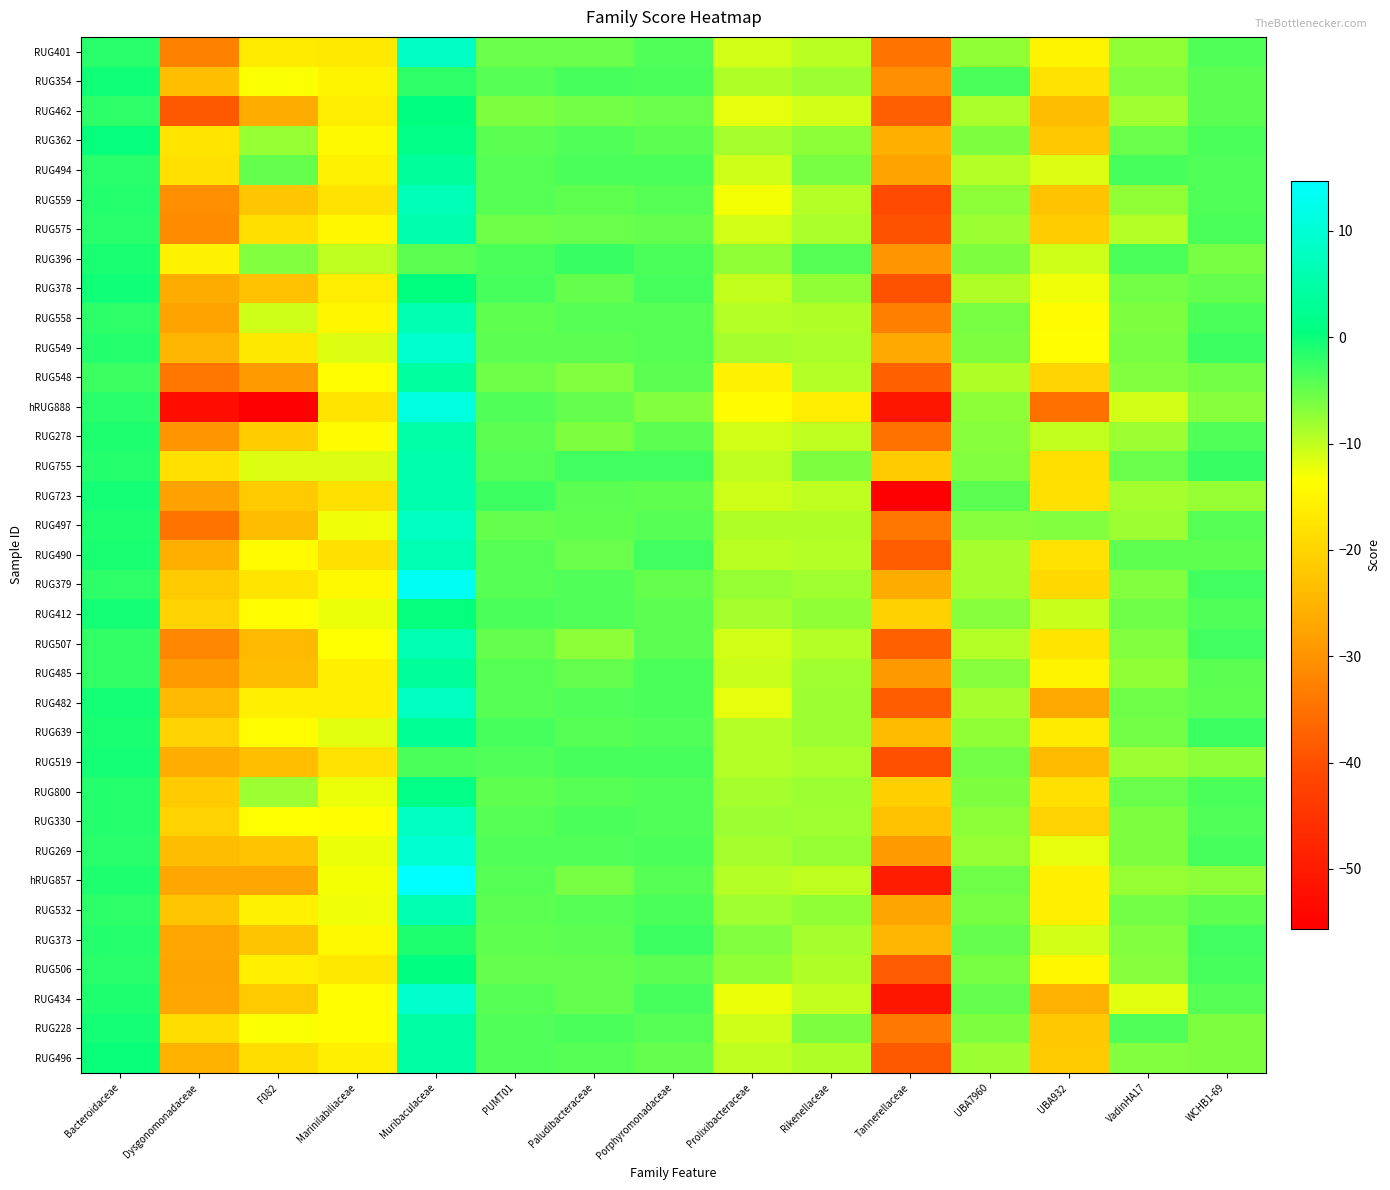

Reading left to right, transcribe all the data shown in this chart.

RUG401: Bacteroidaceae=-1.7	Dysgonomonadaceae=-32.6	F082=-16.4	Marinilabiliaceae=-16.7	Muribaculaceae=8.4	PUMT01=-5.1	Paludibacteraceae=-5.1	Porphyromonadaceae=-3.7	Prolixibacteraceae=-11.0	Rikenellaceae=-9.7	Tannerellaceae=-34.5	UBA7960=-7.4	UBA932=-15.2	VadinHA17=-7.5	WCHB1-69=-3.8
RUG354: Bacteroidaceae=-0.2	Dysgonomonadaceae=-23.4	F082=-13.2	Marinilabiliaceae=-15.1	Muribaculaceae=-1.8	PUMT01=-4.0	Paludibacteraceae=-3.3	Porphyromonadaceae=-3.5	Prolixibacteraceae=-9.0	Rikenellaceae=-7.9	Tannerellaceae=-30.8	UBA7960=-3.5	UBA932=-17.8	VadinHA17=-6.6	WCHB1-69=-4.4
RUG462: Bacteroidaceae=-1.9	Dysgonomonadaceae=-38.6	F082=-26.3	Marinilabiliaceae=-16.2	Muribaculaceae=0.9	PUMT01=-6.4	Paludibacteraceae=-5.6	Porphyromonadaceae=-5.3	Prolixibacteraceae=-12.0	Rikenellaceae=-11.0	Tannerellaceae=-37.7	UBA7960=-8.8	UBA932=-23.5	VadinHA17=-8.2	WCHB1-69=-4.3
RUG362: Bacteroidaceae=0.4	Dysgonomonadaceae=-17.7	F082=-7.7	Marinilabiliaceae=-14.2	Muribaculaceae=1.3	PUMT01=-4.3	Paludibacteraceae=-3.9	Porphyromonadaceae=-4.5	Prolixibacteraceae=-8.4	Rikenellaceae=-7.2	Tannerellaceae=-25.9	UBA7960=-6.4	UBA932=-22.1	VadinHA17=-5.1	WCHB1-69=-3.5
RUG494: Bacteroidaceae=-1.6	Dysgonomonadaceae=-18.2	F082=-4.9	Marinilabiliaceae=-15.5	Muribaculaceae=3.7	PUMT01=-4.2	Paludibacteraceae=-3.6	Porphyromonadaceae=-3.5	Prolixibacteraceae=-10.8	Rikenellaceae=-5.9	Tannerellaceae=-27.8	UBA7960=-9.3	UBA932=-11.5	VadinHA17=-3.3	WCHB1-69=-3.9
RUG559: Bacteroidaceae=-1.4	Dysgonomonadaceae=-30.9	F082=-22.1	Marinilabiliaceae=-17.7	Muribaculaceae=6.6	PUMT01=-4.0	Paludibacteraceae=-4.7	Porphyromonadaceae=-4.1	Prolixibacteraceae=-12.9	Rikenellaceae=-9.3	Tannerellaceae=-40.7	UBA7960=-7.0	UBA932=-22.9	VadinHA17=-7.5	WCHB1-69=-3.9
RUG575: Bacteroidaceae=-1.6	Dysgonomonadaceae=-31.2	F082=-18.5	Marinilabiliaceae=-14.6	Muribaculaceae=5.5	PUMT01=-5.5	Paludibacteraceae=-5.2	Porphyromonadaceae=-5.0	Prolixibacteraceae=-11.0	Rikenellaceae=-8.8	Tannerellaceae=-39.7	UBA7960=-8.1	UBA932=-21.2	VadinHA17=-9.3	WCHB1-69=-3.5
RUG396: Bacteroidaceae=-0.8	Dysgonomonadaceae=-15.3	F082=-6.6	Marinilabiliaceae=-10.0	Muribaculaceae=-4.4	PUMT01=-3.5	Paludibacteraceae=-2.5	Porphyromonadaceae=-3.6	Prolixibacteraceae=-7.4	Rikenellaceae=-4.0	Tannerellaceae=-29.7	UBA7960=-6.4	UBA932=-10.7	VadinHA17=-3.7	WCHB1-69=-6.0
RUG378: Bacteroidaceae=-0.3	Dysgonomonadaceae=-26.5	F082=-23.0	Marinilabiliaceae=-16.3	Muribaculaceae=0.7	PUMT01=-3.3	Paludibacteraceae=-5.0	Porphyromonadaceae=-3.4	Prolixibacteraceae=-10.2	Rikenellaceae=-7.5	Tannerellaceae=-39.6	UBA7960=-8.9	UBA932=-12.7	VadinHA17=-5.7	WCHB1-69=-4.8
RUG558: Bacteroidaceae=-1.9	Dysgonomonadaceae=-27.8	F082=-10.7	Marinilabiliaceae=-14.8	Muribaculaceae=6.0	PUMT01=-4.7	Paludibacteraceae=-4.2	Porphyromonadaceae=-4.0	Prolixibacteraceae=-9.3	Rikenellaceae=-8.9	Tannerellaceae=-33.0	UBA7960=-6.1	UBA932=-14.1	VadinHA17=-6.4	WCHB1-69=-3.4
RUG549: Bacteroidaceae=-1.3	Dysgonomonadaceae=-24.6	F082=-16.9	Marinilabiliaceae=-11.6	Muribaculaceae=9.3	PUMT01=-4.3	Paludibacteraceae=-4.4	Porphyromonadaceae=-4.2	Prolixibacteraceae=-8.4	Rikenellaceae=-8.7	Tannerellaceae=-26.9	UBA7960=-6.2	UBA932=-13.8	VadinHA17=-6.0	WCHB1-69=-2.8
RUG548: Bacteroidaceae=-2.8	Dysgonomonadaceae=-34.0	F082=-28.7	Marinilabiliaceae=-13.7	Muribaculaceae=4.2	PUMT01=-5.5	Paludibacteraceae=-6.7	Porphyromonadaceae=-4.4	Prolixibacteraceae=-15.4	Rikenellaceae=-9.4	Tannerellaceae=-37.3	UBA7960=-8.9	UBA932=-20.2	VadinHA17=-6.6	WCHB1-69=-5.7
hRUG888: Bacteroidaceae=-1.7	Dysgonomonadaceae=-52.4	F082=-55.4	Marinilabiliaceae=-17.5	Muribaculaceae=10.9	PUMT01=-3.9	Paludibacteraceae=-5.0	Porphyromonadaceae=-6.6	Prolixibacteraceae=-13.9	Rikenellaceae=-16.2	Tannerellaceae=-51.0	UBA7960=-7.3	UBA932=-35.2	VadinHA17=-11.1	WCHB1-69=-7.0
RUG278: Bacteroidaceae=-1.2	Dysgonomonadaceae=-29.8	F082=-21.1	Marinilabiliaceae=-14.0	Muribaculaceae=5.1	PUMT01=-4.4	Paludibacteraceae=-6.4	Porphyromonadaceae=-4.3	Prolixibacteraceae=-10.9	Rikenellaceae=-9.8	Tannerellaceae=-35.0	UBA7960=-7.0	UBA932=-10.1	VadinHA17=-8.1	WCHB1-69=-3.8
RUG755: Bacteroidaceae=-1.4	Dysgonomonadaceae=-18.1	F082=-11.5	Marinilabiliaceae=-11.4	Muribaculaceae=5.6	PUMT01=-4.1	Paludibacteraceae=-2.9	Porphyromonadaceae=-3.1	Prolixibacteraceae=-9.8	Rikenellaceae=-6.4	Tannerellaceae=-21.6	UBA7960=-6.6	UBA932=-18.4	VadinHA17=-5.3	WCHB1-69=-2.4
RUG723: Bacteroidaceae=-0.4	Dysgonomonadaceae=-28.1	F082=-21.6	Marinilabiliaceae=-18.2	Muribaculaceae=5.6	PUMT01=-2.8	Paludibacteraceae=-4.4	Porphyromonadaceae=-4.6	Prolixibacteraceae=-10.6	Rikenellaceae=-9.9	Tannerellaceae=-55.7	UBA7960=-4.3	UBA932=-18.2	VadinHA17=-8.5	WCHB1-69=-7.6
RUG497: Bacteroidaceae=-1.2	Dysgonomonadaceae=-34.6	F082=-23.5	Marinilabiliaceae=-12.8	Muribaculaceae=7.7	PUMT01=-4.9	Paludibacteraceae=-4.5	Porphyromonadaceae=-4.0	Prolixibacteraceae=-9.0	Rikenellaceae=-9.1	Tannerellaceae=-34.2	UBA7960=-6.8	UBA932=-6.7	VadinHA17=-8.0	WCHB1-69=-4.0
RUG490: Bacteroidaceae=-0.8	Dysgonomonadaceae=-25.8	F082=-14.1	Marinilabiliaceae=-18.1	Muribaculaceae=6.4	PUMT01=-4.0	Paludibacteraceae=-5.2	Porphyromonadaceae=-3.1	Prolixibacteraceae=-9.5	Rikenellaceae=-9.3	Tannerellaceae=-37.8	UBA7960=-8.6	UBA932=-17.9	VadinHA17=-4.7	WCHB1-69=-4.7
RUG379: Bacteroidaceae=-1.8	Dysgonomonadaceae=-21.4	F082=-17.5	Marinilabiliaceae=-14.4	Muribaculaceae=13.1	PUMT01=-4.1	Paludibacteraceae=-3.9	Porphyromonadaceae=-5.0	Prolixibacteraceae=-7.6	Rikenellaceae=-8.4	Tannerellaceae=-26.3	UBA7960=-8.6	UBA932=-19.3	VadinHA17=-6.5	WCHB1-69=-2.9
RUG412: Bacteroidaceae=-0.6	Dysgonomonadaceae=-20.4	F082=-13.7	Marinilabiliaceae=-12.2	Muribaculaceae=0.2	PUMT01=-3.6	Paludibacteraceae=-3.9	Porphyromonadaceae=-4.3	Prolixibacteraceae=-8.4	Rikenellaceae=-7.5	Tannerellaceae=-20.6	UBA7960=-6.9	UBA932=-10.4	VadinHA17=-5.5	WCHB1-69=-3.8
RUG507: Bacteroidaceae=-2.2	Dysgonomonadaceae=-31.8	F082=-24.3	Marinilabiliaceae=-13.4	Muribaculaceae=6.4	PUMT01=-5.0	Paludibacteraceae=-7.2	Porphyromonadaceae=-4.4	Prolixibacteraceae=-11.0	Rikenellaceae=-9.3	Tannerellaceae=-37.2	UBA7960=-9.5	UBA932=-17.7	VadinHA17=-6.5	WCHB1-69=-3.1
RUG485: Bacteroidaceae=-2.1	Dysgonomonadaceae=-29.0	F082=-23.7	Marinilabiliaceae=-15.7	Muribaculaceae=3.2	PUMT01=-4.2	Paludibacteraceae=-4.8	Porphyromonadaceae=-3.5	Prolixibacteraceae=-10.4	Rikenellaceae=-8.3	Tannerellaceae=-29.0	UBA7960=-6.8	UBA932=-15.1	VadinHA17=-7.4	WCHB1-69=-4.4
RUG482: Bacteroidaceae=-0.7	Dysgonomonadaceae=-24.2	F082=-15.8	Marinilabiliaceae=-16.0	Muribaculaceae=7.7	PUMT01=-4.1	Paludibacteraceae=-4.0	Porphyromonadaceae=-3.5	Prolixibacteraceae=-12.2	Rikenellaceae=-7.8	Tannerellaceae=-37.9	UBA7960=-8.4	UBA932=-26.9	VadinHA17=-5.5	WCHB1-69=-4.6
RUG639: Bacteroidaceae=-0.9	Dysgonomonadaceae=-20.4	F082=-13.9	Marinilabiliaceae=-11.9	Muribaculaceae=3.2	PUMT01=-3.2	Paludibacteraceae=-4.1	Porphyromonadaceae=-3.8	Prolixibacteraceae=-9.4	Rikenellaceae=-8.0	Tannerellaceae=-24.0	UBA7960=-7.4	UBA932=-16.5	VadinHA17=-5.9	WCHB1-69=-2.9
RUG519: Bacteroidaceae=-0.7	Dysgonomonadaceae=-26.1	F082=-23.3	Marinilabiliaceae=-17.9	Muribaculaceae=-3.7	PUMT01=-3.8	Paludibacteraceae=-3.4	Porphyromonadaceae=-3.3	Prolixibacteraceae=-9.4	Rikenellaceae=-8.7	Tannerellaceae=-39.7	UBA7960=-5.8	UBA932=-23.9	VadinHA17=-7.9	WCHB1-69=-7.1
RUG800: Bacteroidaceae=-1.3	Dysgonomonadaceae=-21.3	F082=-8.0	Marinilabiliaceae=-12.4	Muribaculaceae=1.3	PUMT01=-4.6	Paludibacteraceae=-4.0	Porphyromonadaceae=-3.8	Prolixibacteraceae=-8.4	Rikenellaceae=-8.1	Tannerellaceae=-20.9	UBA7960=-6.4	UBA932=-18.2	VadinHA17=-5.2	WCHB1-69=-3.6
RUG330: Bacteroidaceae=-1.4	Dysgonomonadaceae=-20.3	F082=-13.4	Marinilabiliaceae=-13.6	Muribaculaceae=7.6	PUMT01=-4.1	Paludibacteraceae=-3.6	Porphyromonadaceae=-3.9	Prolixibacteraceae=-8.0	Rikenellaceae=-8.2	Tannerellaceae=-23.2	UBA7960=-7.0	UBA932=-20.4	VadinHA17=-6.3	WCHB1-69=-3.9
RUG269: Bacteroidaceae=-1.6	Dysgonomonadaceae=-23.5	F082=-22.7	Marinilabiliaceae=-12.5	Muribaculaceae=9.6	PUMT01=-3.7	Paludibacteraceae=-3.8	Porphyromonadaceae=-3.5	Prolixibacteraceae=-8.6	Rikenellaceae=-7.8	Tannerellaceae=-29.0	UBA7960=-7.6	UBA932=-12.1	VadinHA17=-6.2	WCHB1-69=-3.3
hRUG857: Bacteroidaceae=-1.2	Dysgonomonadaceae=-27.2	F082=-27.2	Marinilabiliaceae=-12.9	Muribaculaceae=14.7	PUMT01=-4.0	Paludibacteraceae=-6.0	Porphyromonadaceae=-4.2	Prolixibacteraceae=-9.5	Rikenellaceae=-9.9	Tannerellaceae=-49.7	UBA7960=-5.5	UBA932=-16.1	VadinHA17=-7.6	WCHB1-69=-7.2
RUG532: Bacteroidaceae=-1.8	Dysgonomonadaceae=-22.3	F082=-15.5	Marinilabiliaceae=-12.6	Muribaculaceae=6.2	PUMT01=-4.4	Paludibacteraceae=-4.1	Porphyromonadaceae=-3.5	Prolixibacteraceae=-8.1	Rikenellaceae=-7.5	Tannerellaceae=-27.4	UBA7960=-5.9	UBA932=-15.7	VadinHA17=-5.8	WCHB1-69=-4.6
RUG373: Bacteroidaceae=-1.4	Dysgonomonadaceae=-27.2	F082=-22.5	Marinilabiliaceae=-14.2	Muribaculaceae=-1.1	PUMT01=-4.5	Paludibacteraceae=-4.3	Porphyromonadaceae=-2.7	Prolixibacteraceae=-6.7	Rikenellaceae=-8.4	Tannerellaceae=-24.8	UBA7960=-5.1	UBA932=-11.1	VadinHA17=-6.6	WCHB1-69=-3.0
RUG506: Bacteroidaceae=-1.7	Dysgonomonadaceae=-27.5	F082=-15.6	Marinilabiliaceae=-17.1	Muribaculaceae=0.9	PUMT01=-4.8	Paludibacteraceae=-5.0	Porphyromonadaceae=-4.4	Prolixibacteraceae=-7.3	Rikenellaceae=-9.1	Tannerellaceae=-38.1	UBA7960=-5.9	UBA932=-14.5	VadinHA17=-6.9	WCHB1-69=-3.3
RUG434: Bacteroidaceae=-1.0	Dysgonomonadaceae=-27.3	F082=-21.6	Marinilabiliaceae=-13.9	Muribaculaceae=9.1	PUMT01=-4.1	Paludibacteraceae=-5.0	Porphyromonadaceae=-3.2	Prolixibacteraceae=-12.2	Rikenellaceae=-10.2	Tannerellaceae=-50.9	UBA7960=-5.0	UBA932=-25.6	VadinHA17=-11.7	WCHB1-69=-4.2
RUG228: Bacteroidaceae=-0.6	Dysgonomonadaceae=-18.7	F082=-13.1	Marinilabiliaceae=-13.7	Muribaculaceae=4.4	PUMT01=-3.9	Paludibacteraceae=-3.6	Porphyromonadaceae=-4.2	Prolixibacteraceae=-10.6	Rikenellaceae=-6.3	Tannerellaceae=-33.8	UBA7960=-6.4	UBA932=-22.0	VadinHA17=-3.9	WCHB1-69=-6.3
RUG496: Bacteroidaceae=-0.1	Dysgonomonadaceae=-25.2	F082=-18.6	Marinilabiliaceae=-16.0	Muribaculaceae=4.7	PUMT01=-3.7	Paludibacteraceae=-4.1	Porphyromonadaceae=-4.9	Prolixibacteraceae=-9.9	Rikenellaceae=-9.0	Tannerellaceae=-38.4	UBA7960=-7.9	UBA932=-21.6	VadinHA17=-6.5	WCHB1-69=-6.2